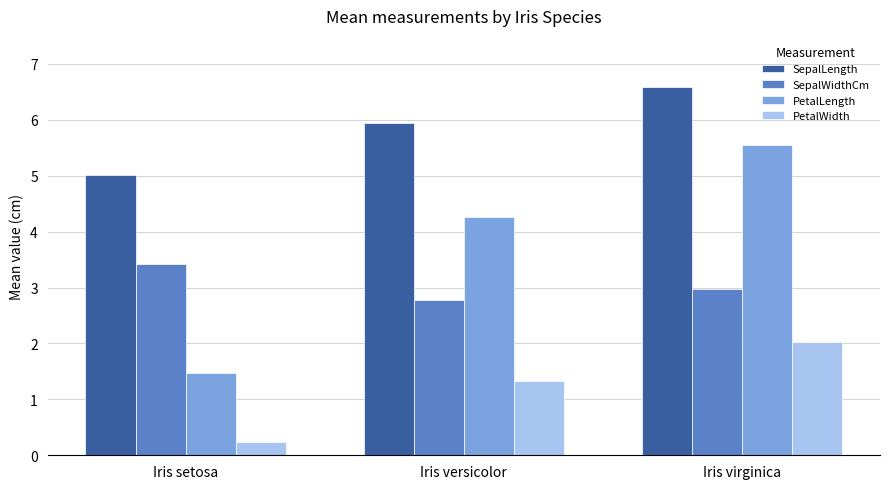

What is the label of the 2nd bar from the right?

Iris versicolor